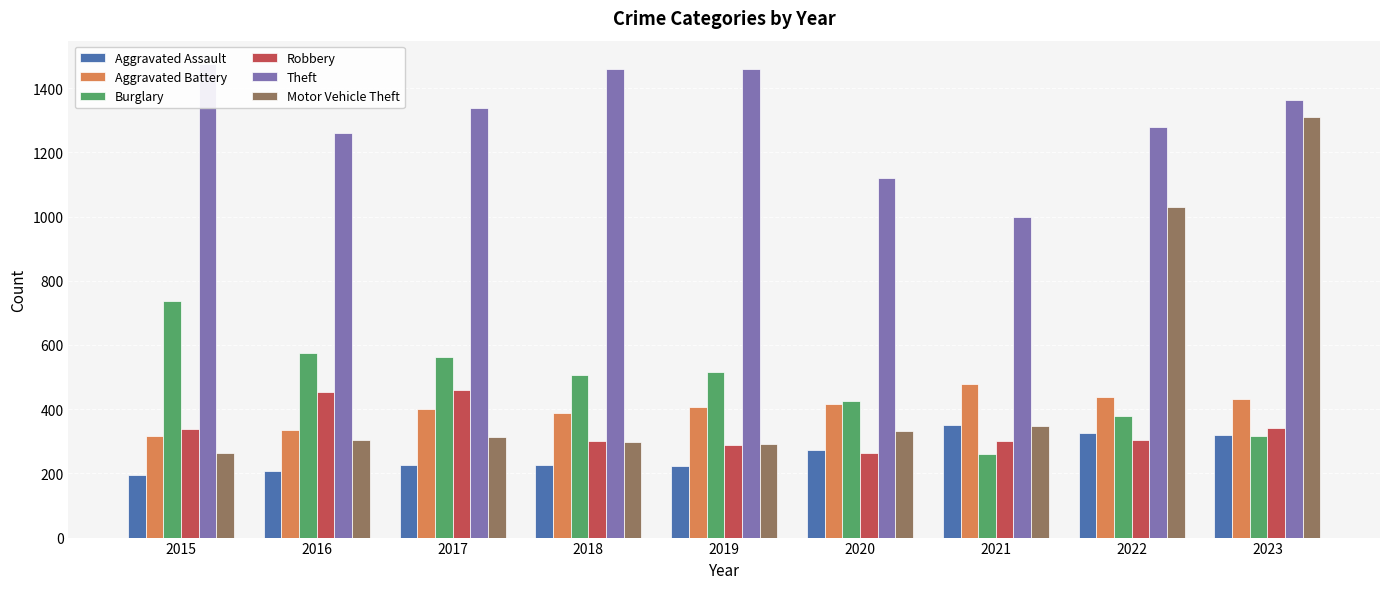

What is the difference between the highest and lowest values at 2020?

857